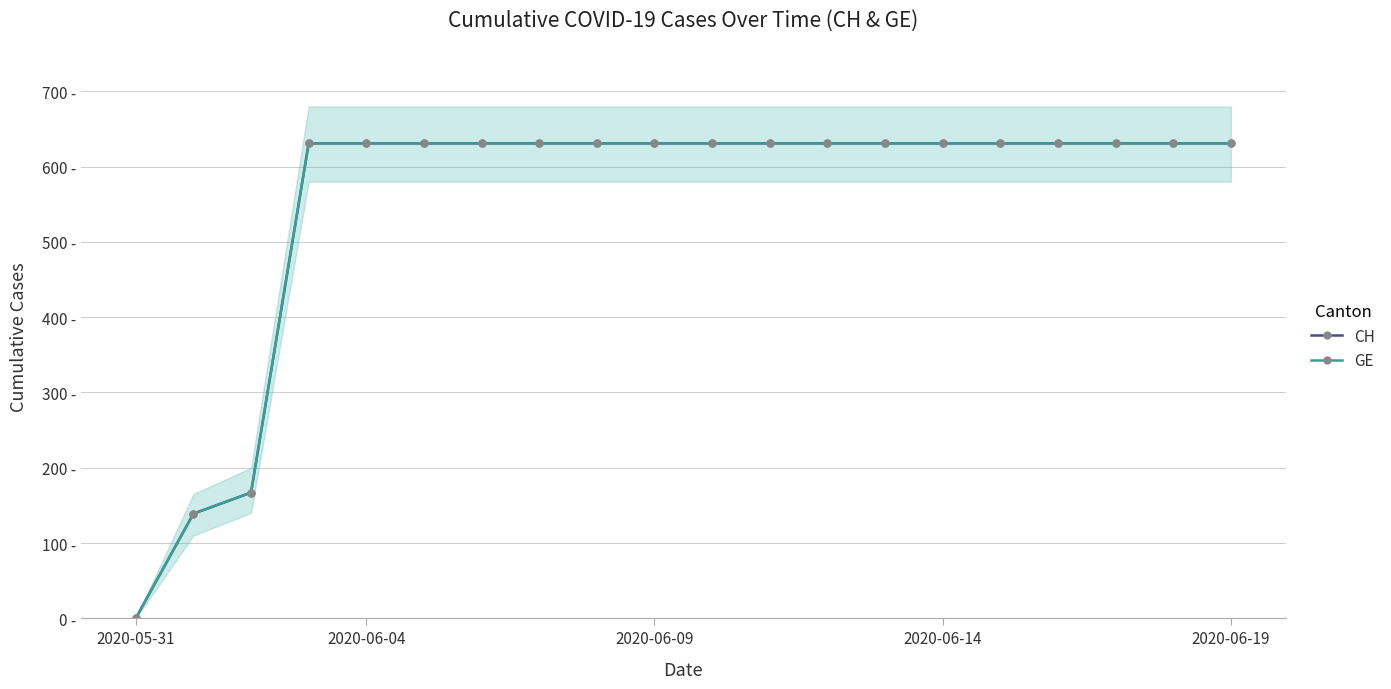

What value does the CH series have at 2020-06-14, to the nearest 50?

650